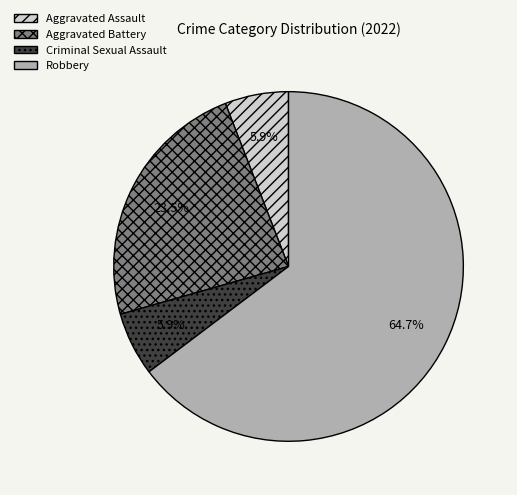

To the nearest percent, what portion does Criminal Sexual Assault represent?

6%